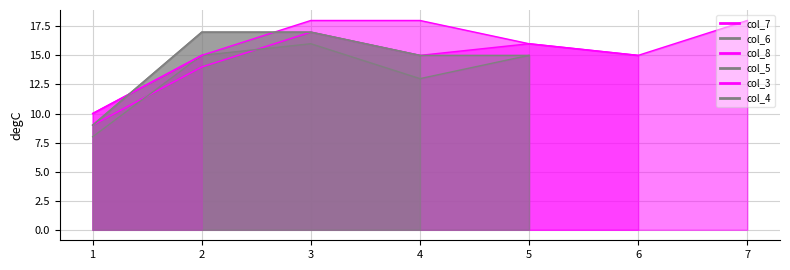

What is the sum of all col_7 values?

86